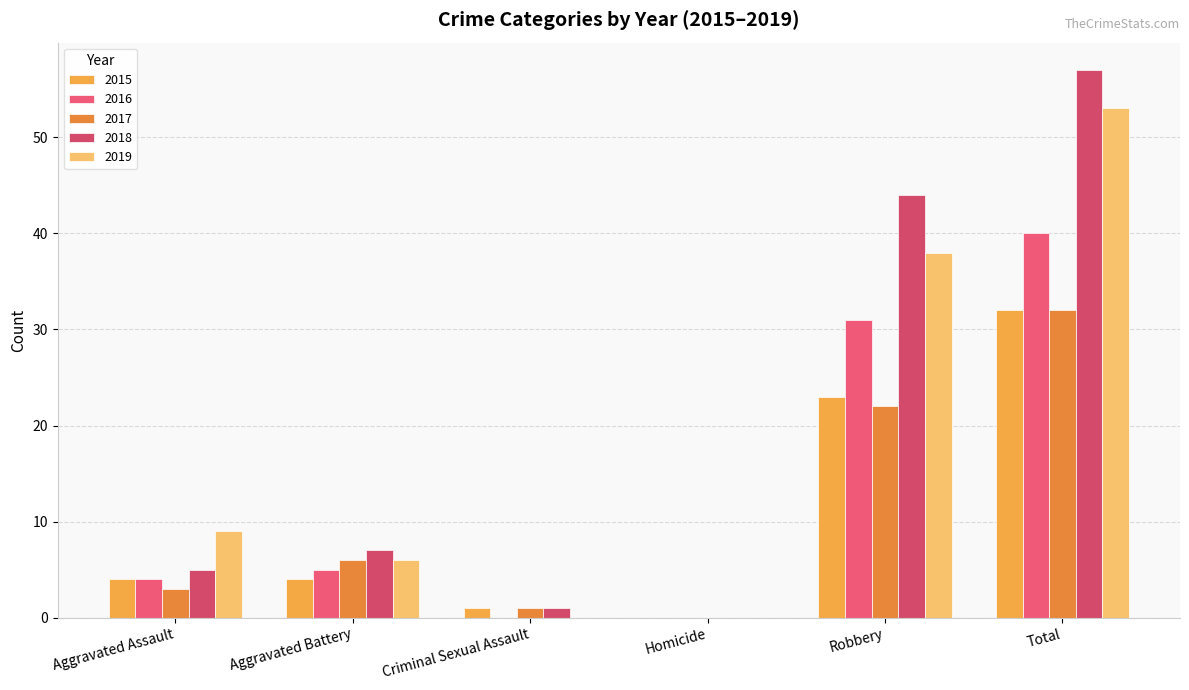

Rank the categories by 2015 value from highest to lowest.

Total, Robbery, Aggravated Assault, Aggravated Battery, Criminal Sexual Assault, Homicide